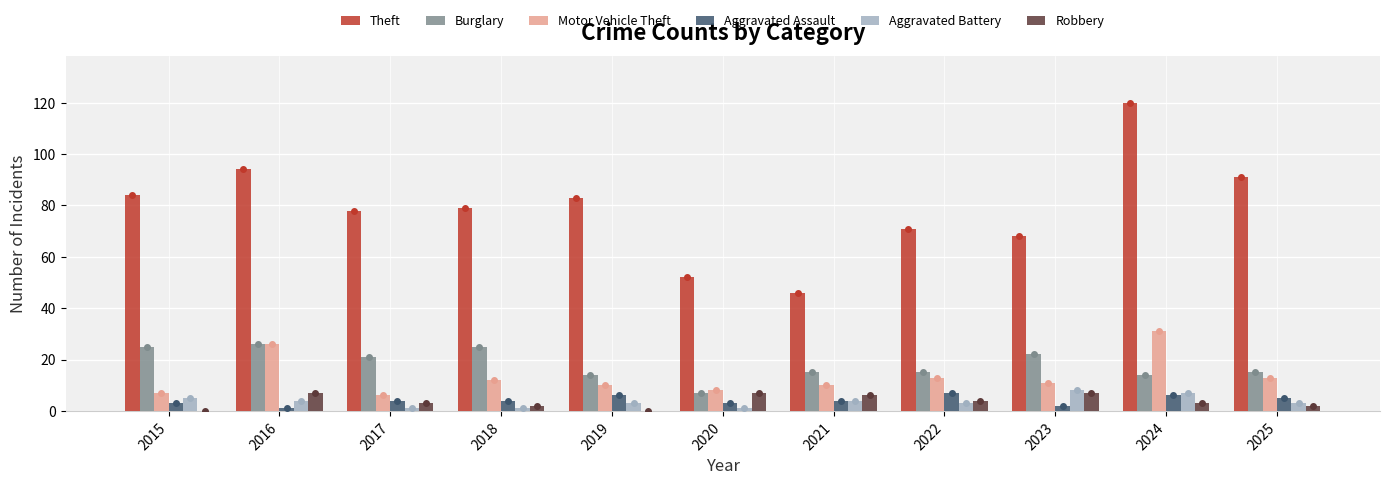

How many values in the Robbery series are below 3?

4